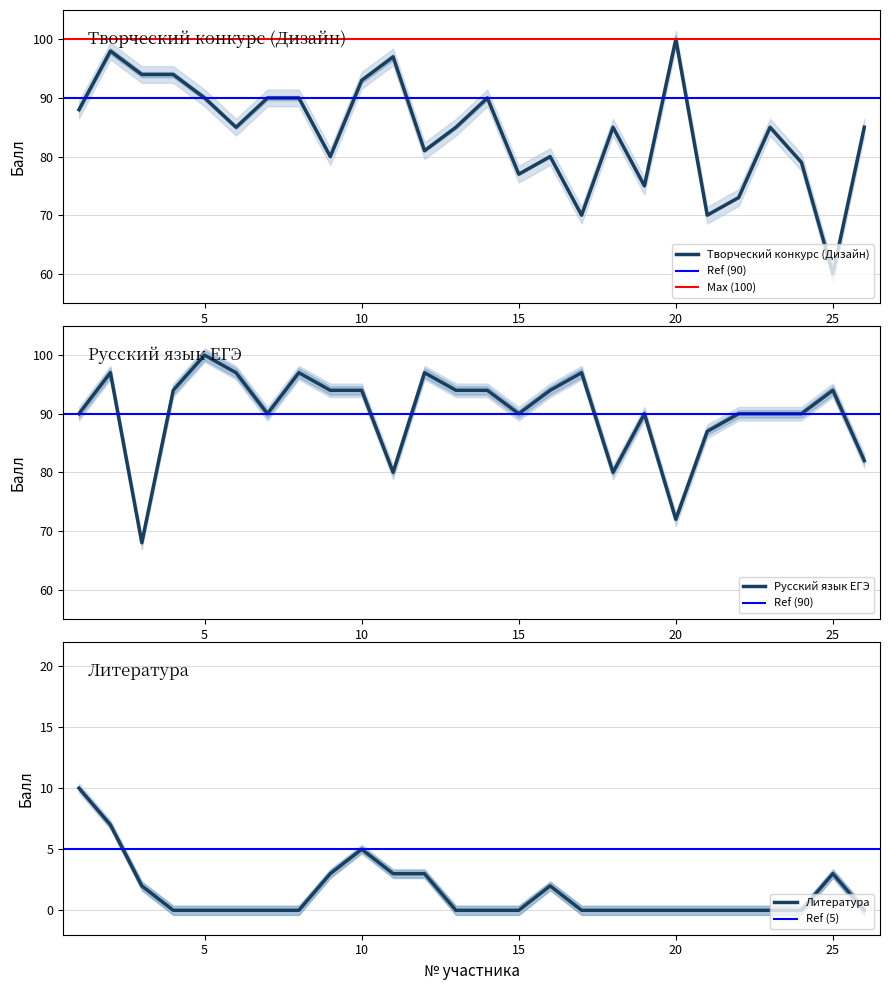

What are all the series names shown in the legend?

Творческий конкурс (Дизайн), Русский язык ЕГЭ, Литература